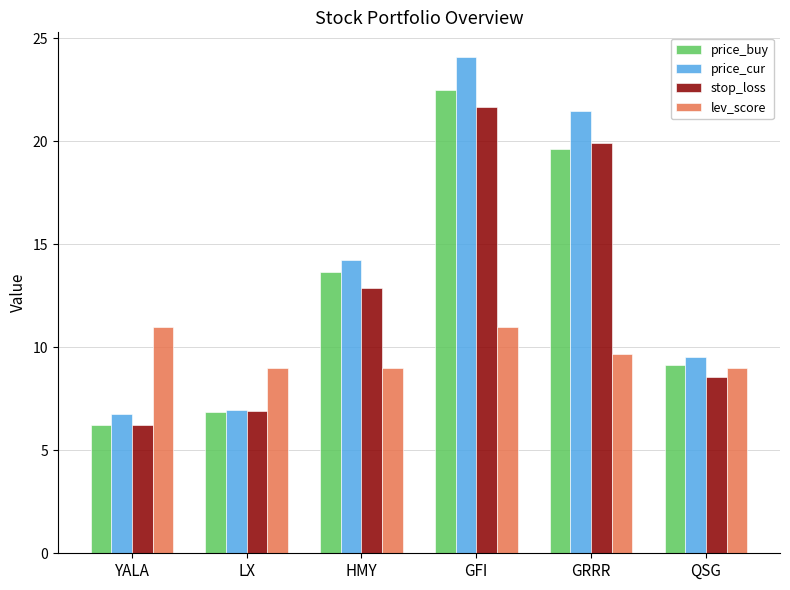

What is the minimum value for lev_score?

9.0